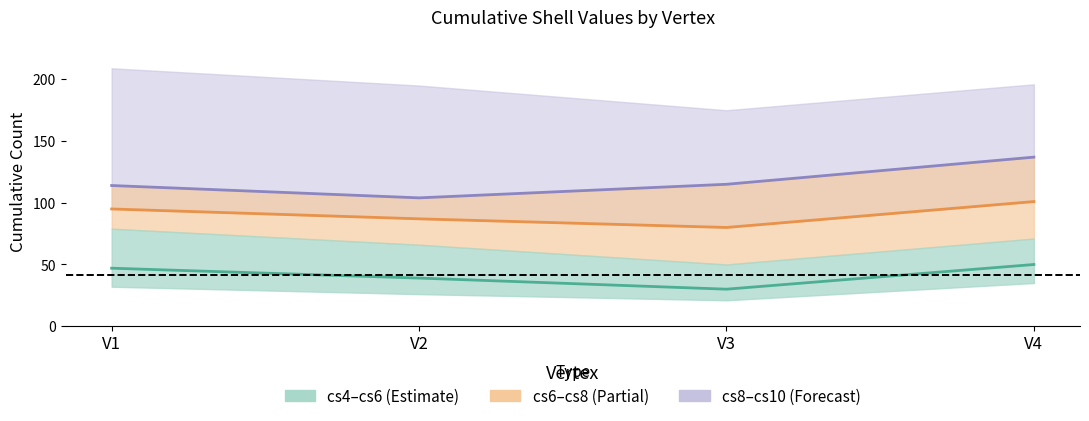

At which category does the chart reach its peak across all series?

V4